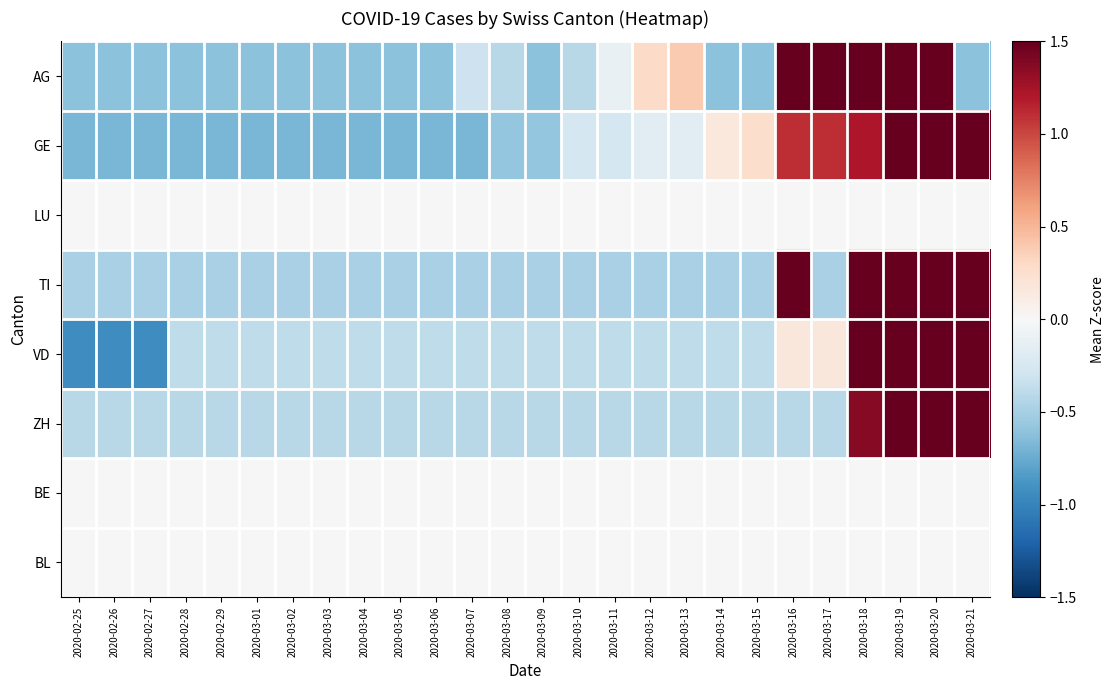

At how many categories does at least one series exceed 2?

4